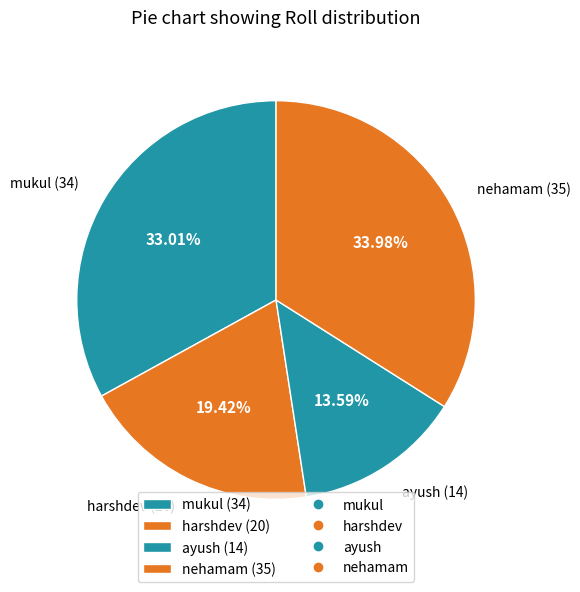

To the nearest percent, what is the difference between the nehamam and mukul slice percentages?

1%